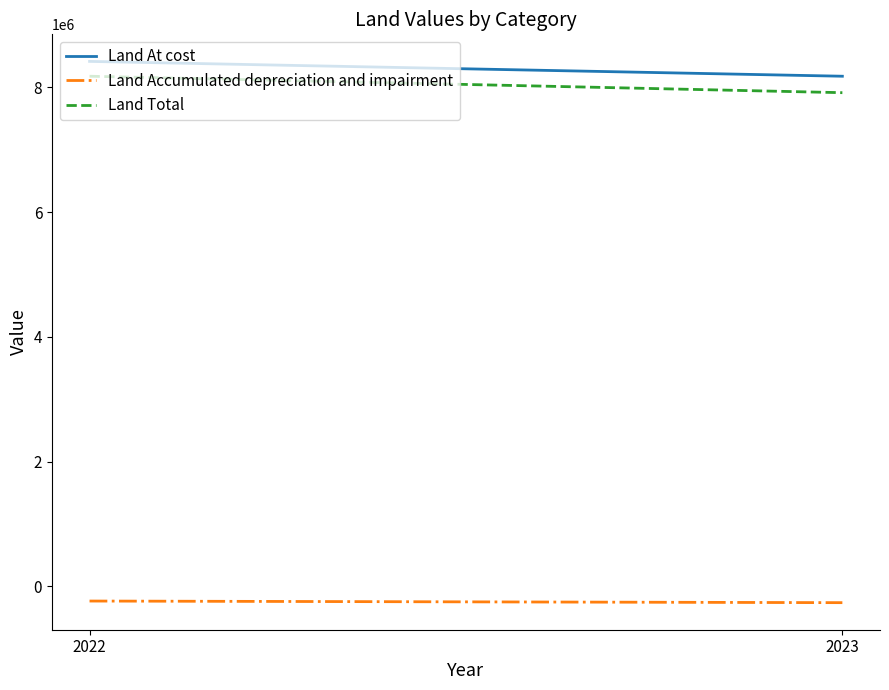

The value of Land At cost at 2023 is 10679383. True or false?

False